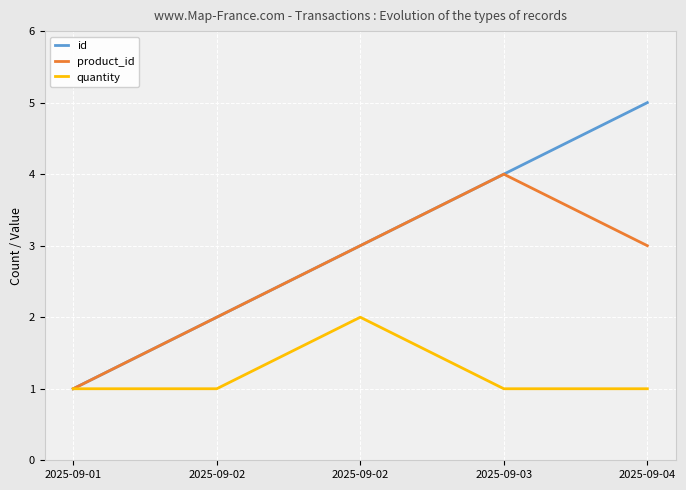

Is it true that id equals 1 at 2025-09-03?

False